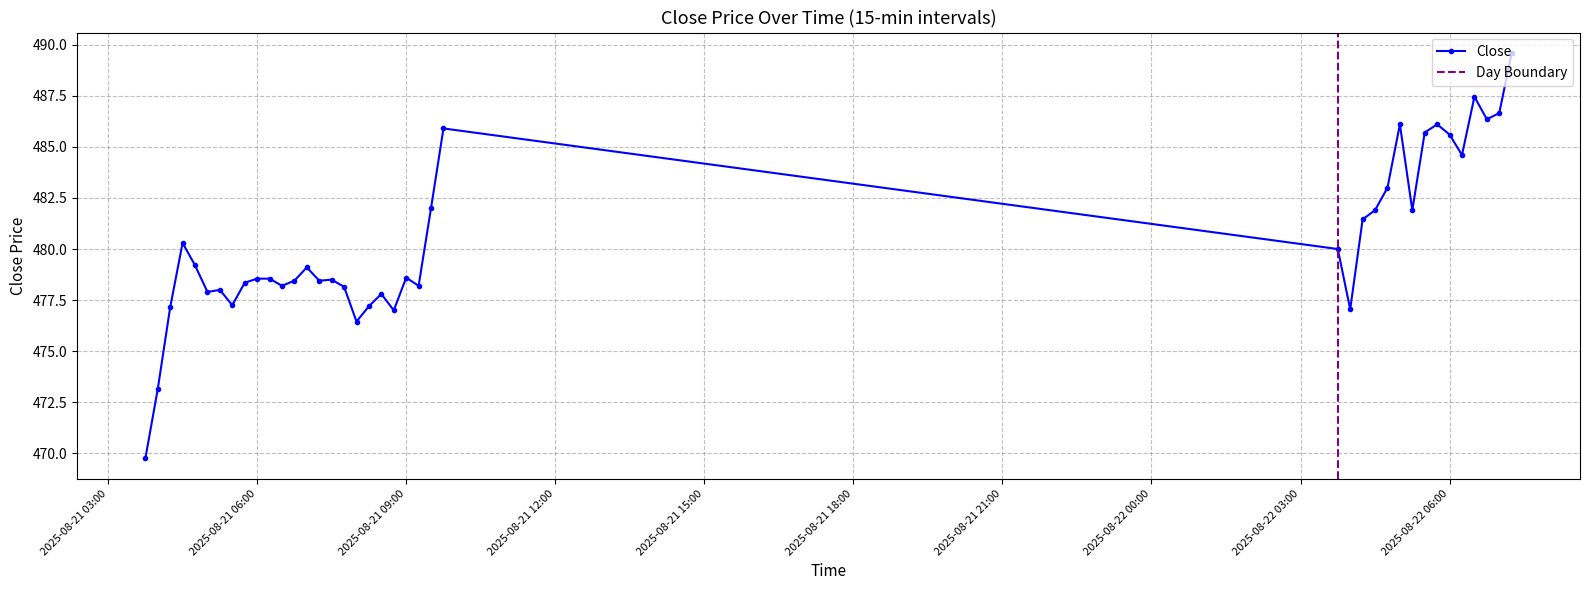

What is the label of the 1st point from the right?

2025-08-22 07:15